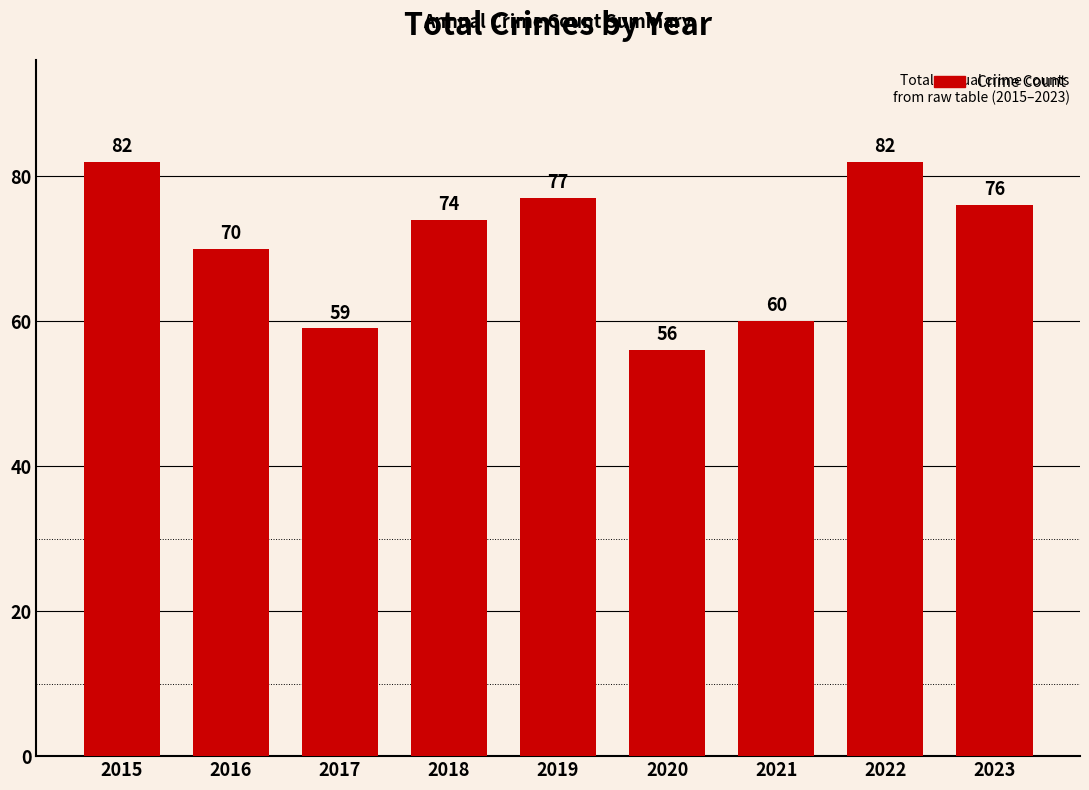

Reading left to right, list all the values displayed in this chart.

82	70	59	74	77	56	60	82	76